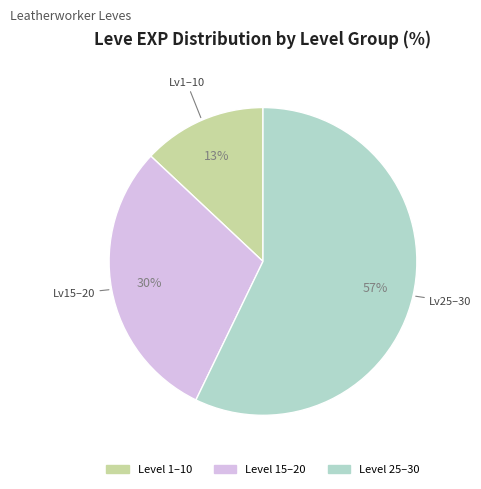

To the nearest percent, what is the average slice percentage?

33%